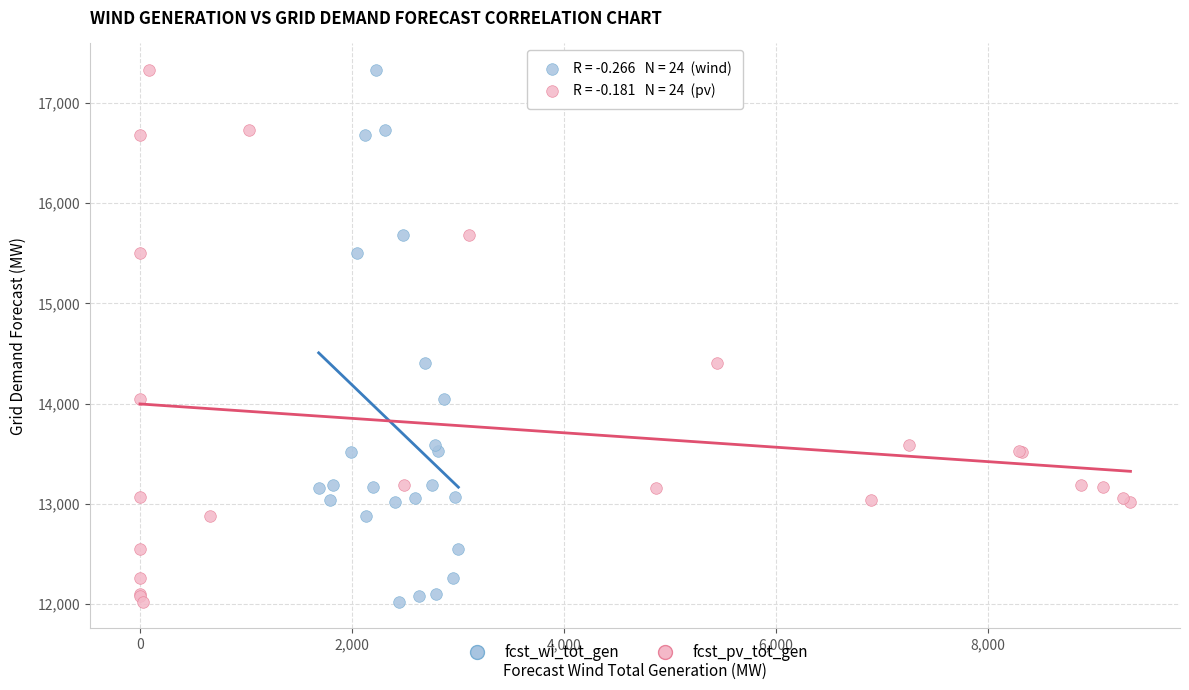

What are all the series names shown in the legend?

fcst_wi_tot_gen, fcst_pv_tot_gen